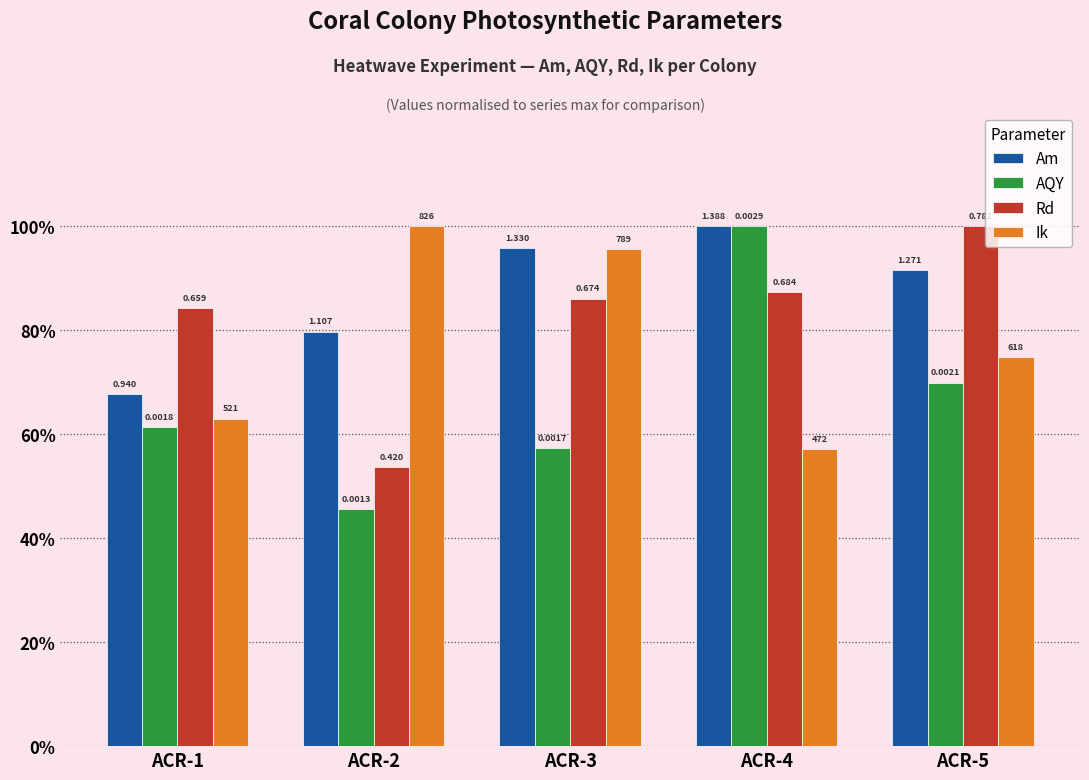

At ACR-5, list the series in order from smallest to largest.

AQY, Ik, Am, Rd